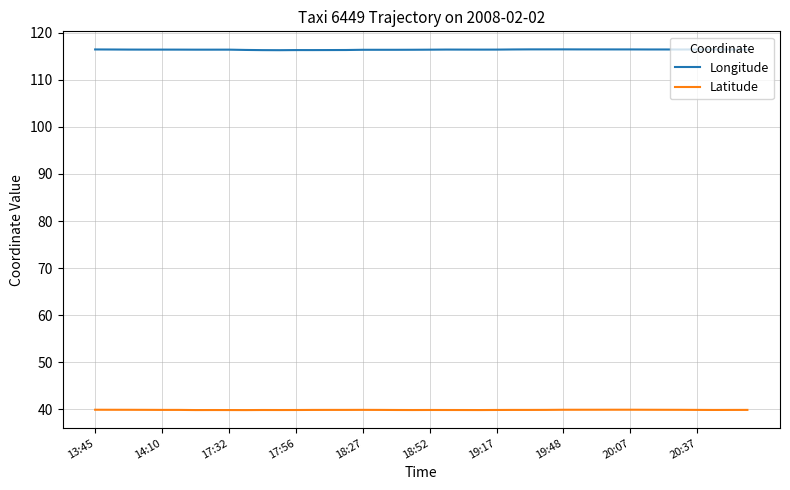

Which series has the widest spread of values?

Longitude